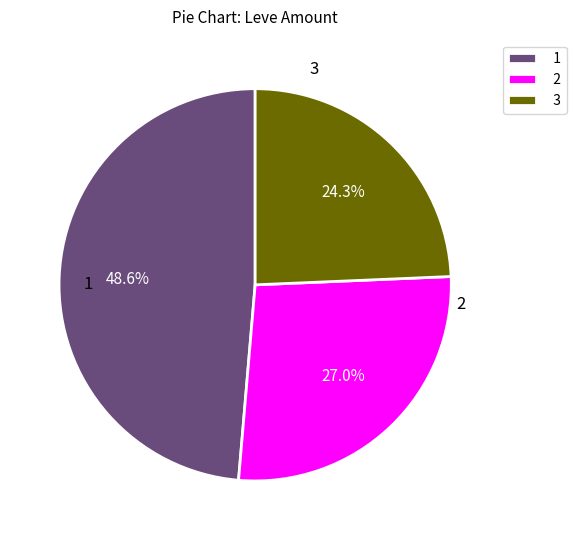

Which category has the smallest portion of the pie?

3